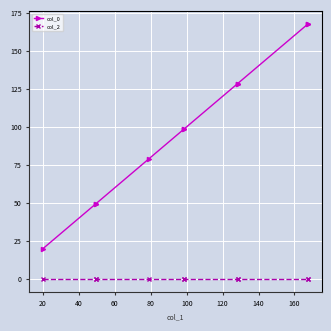

The value of col_0 at 140 is 181.1. True or false?

False